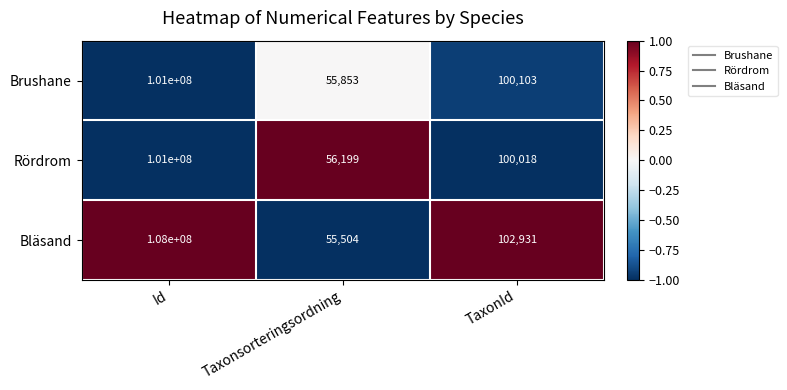

The Bläsand series shows 102931 at TaxonId. True or false?

True